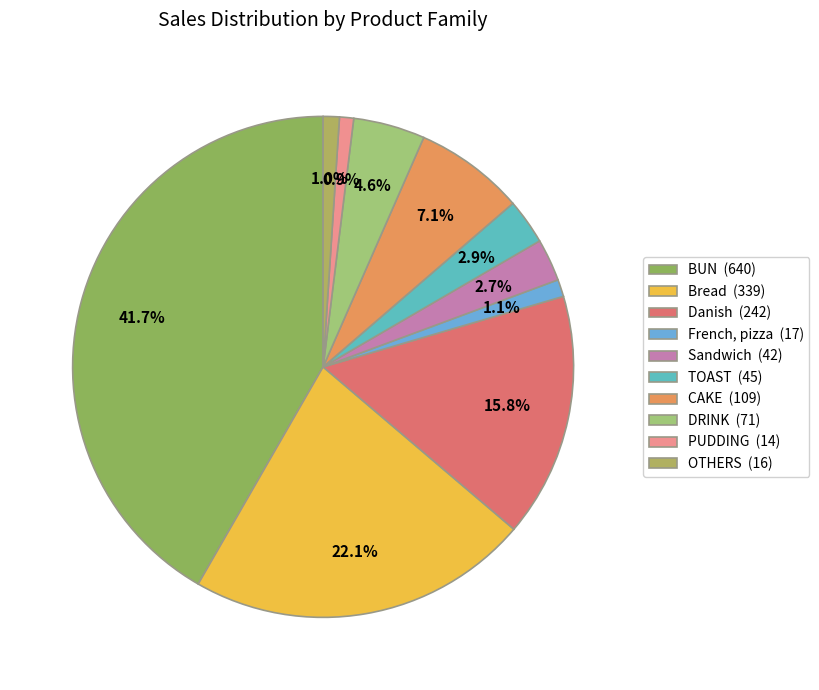

Rank the categories by value from highest to lowest.

BUN, Bread, Danish, CAKE, DRINK, TOAST, Sandwich, French, pizza, OTHERS, PUDDING